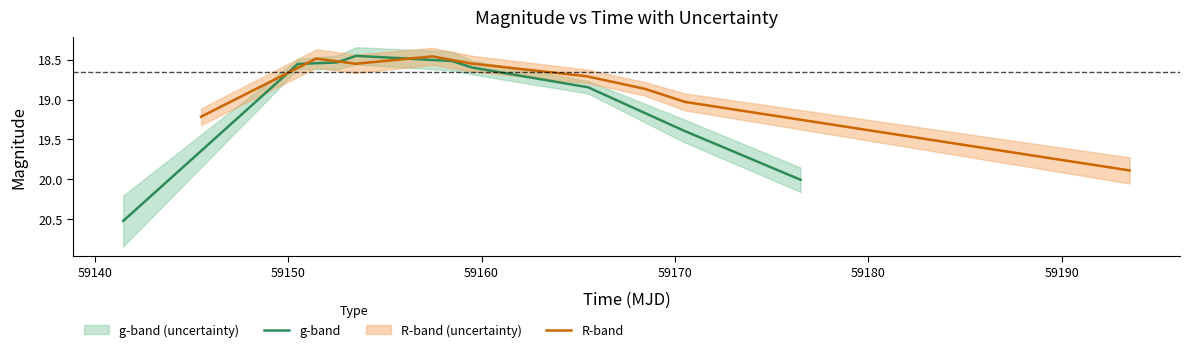

In g-band, how many points are lower than both neighbors (excluding endpoints)?

1